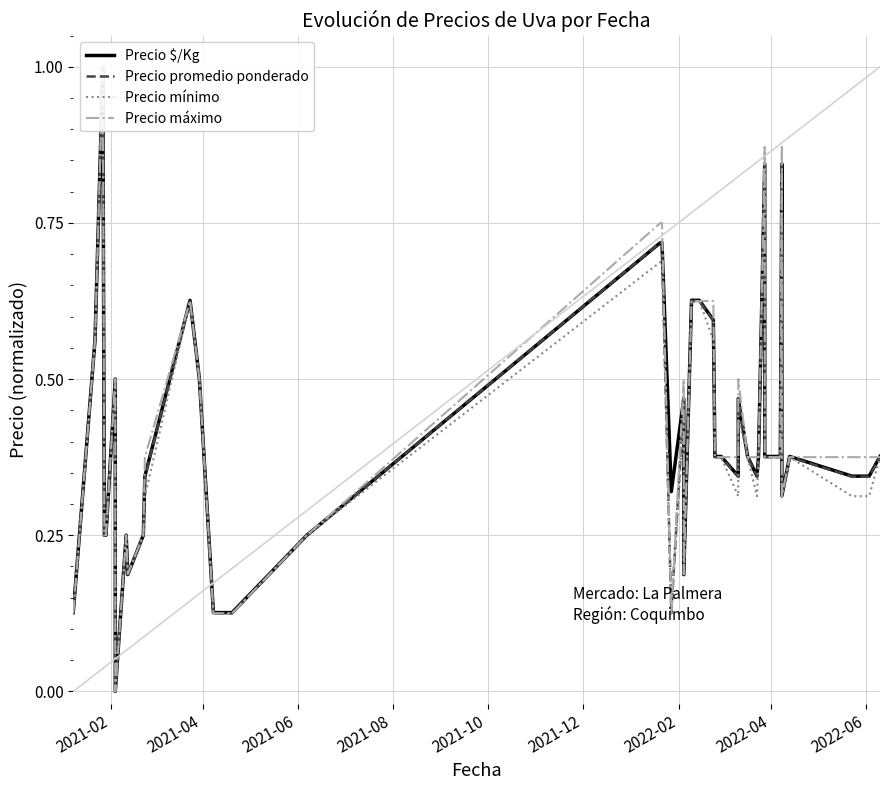

True or false: Precio promedio ponderado and Precio mínimo intersect in this chart.

False